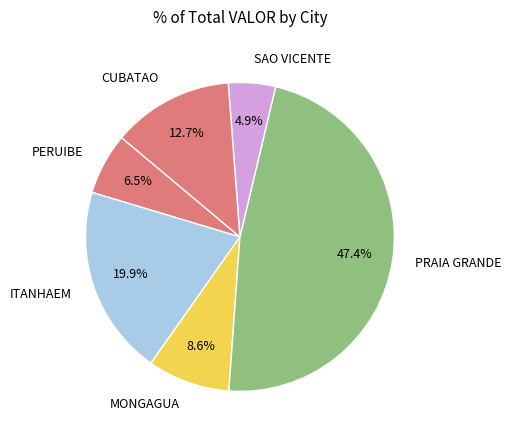

How many slices are in this pie chart?

6